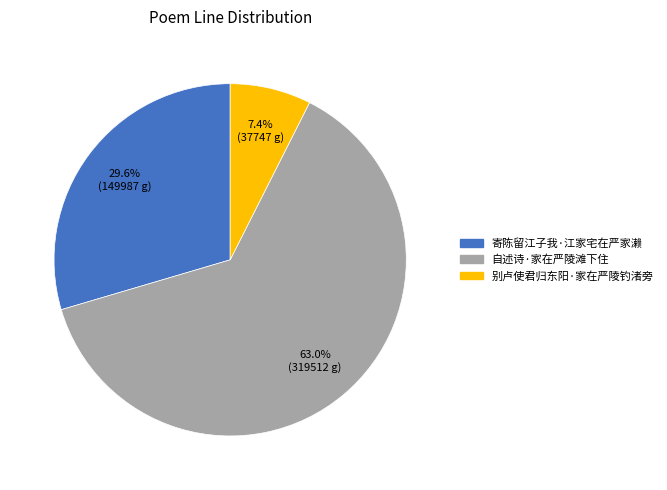

To the nearest percent, what is the difference between the largest and smallest slice percentages?

56%